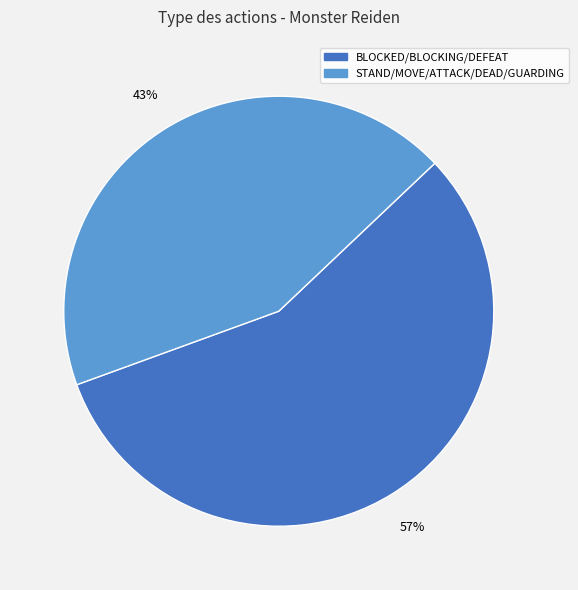

To the nearest percent, what is the average slice percentage?

50%